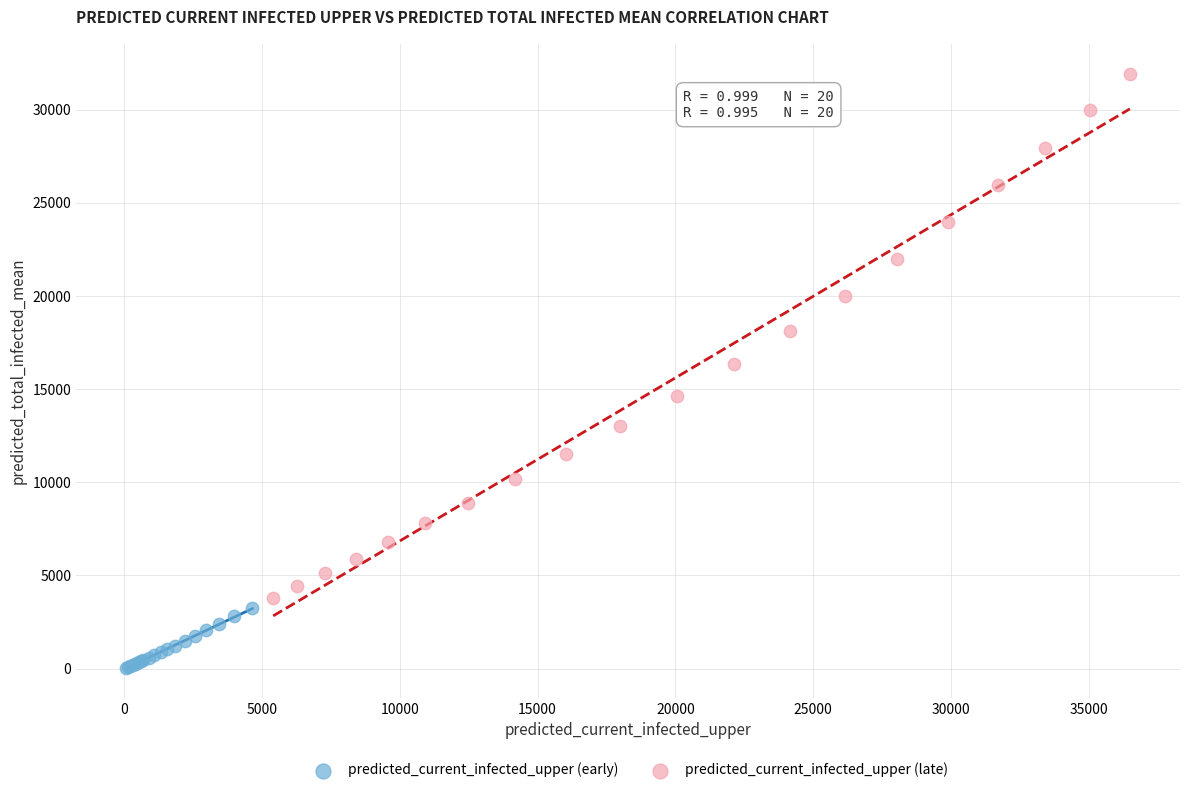

Which series contains the lowest Y value?

predicted_current_infected_upper (early)